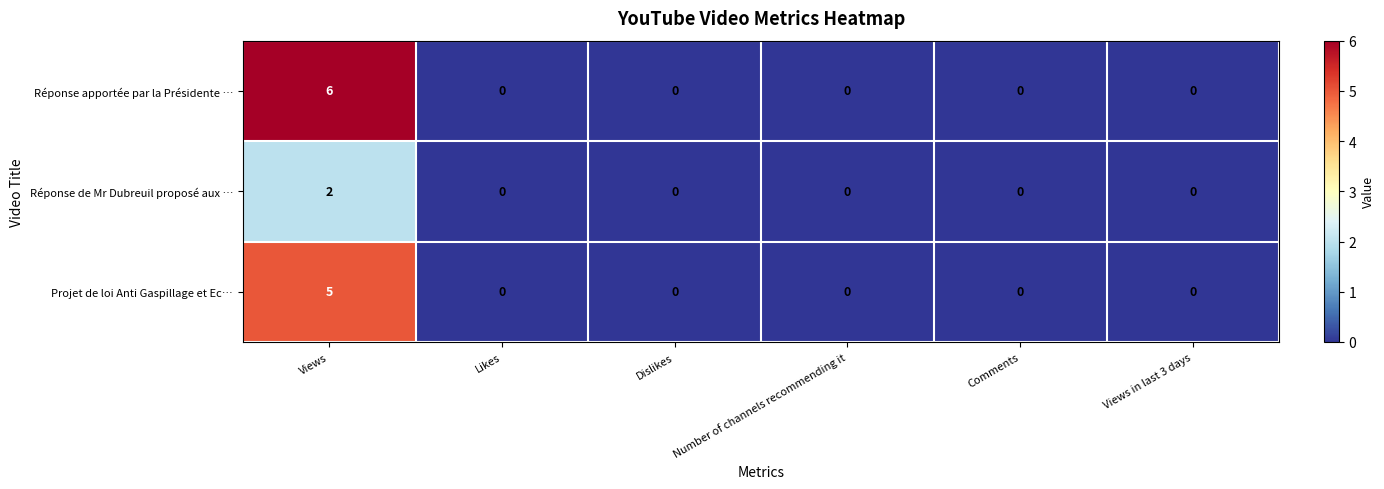

Which category has the highest value in the Projet de loi Anti Gaspillage et Ec… series?

Views